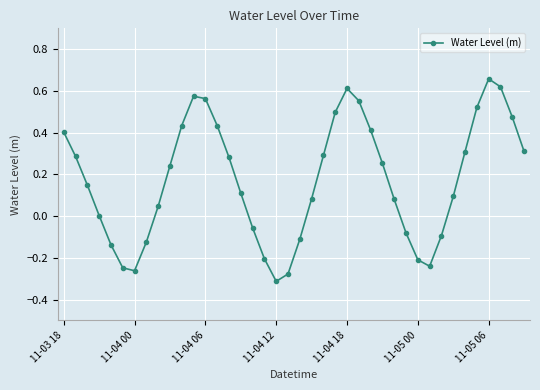

True or false: there are more than 0 points higher than both neighbors.

True